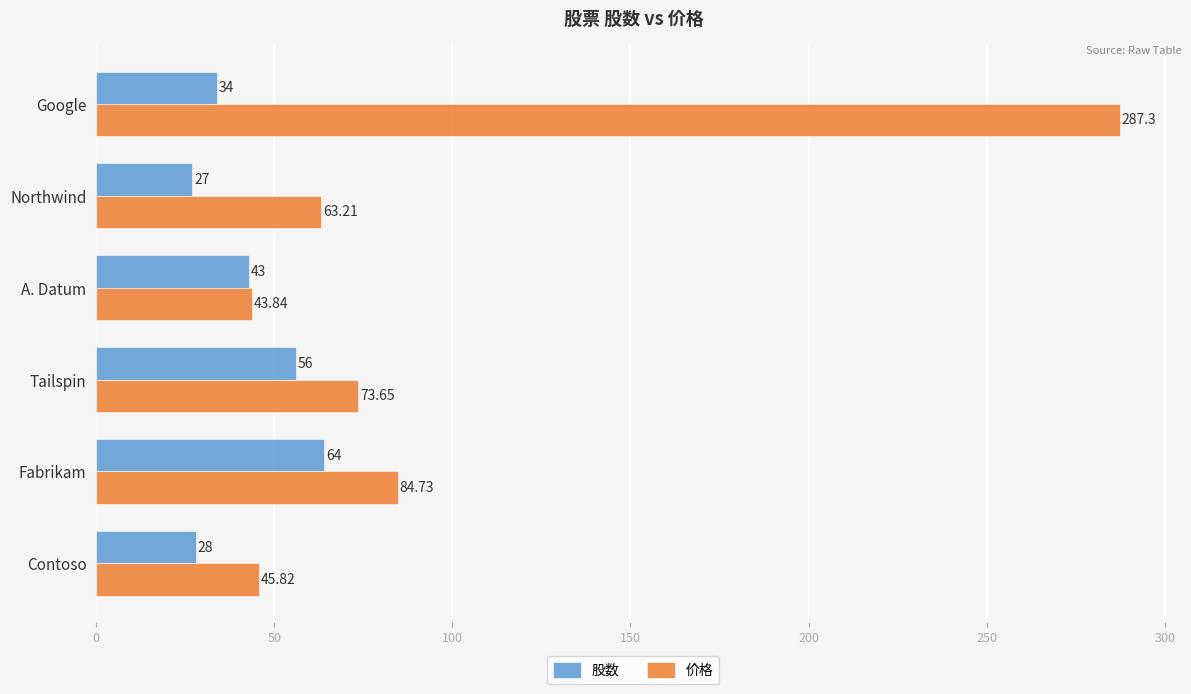

Which category has the highest value in the 股数 series?

Fabrikam